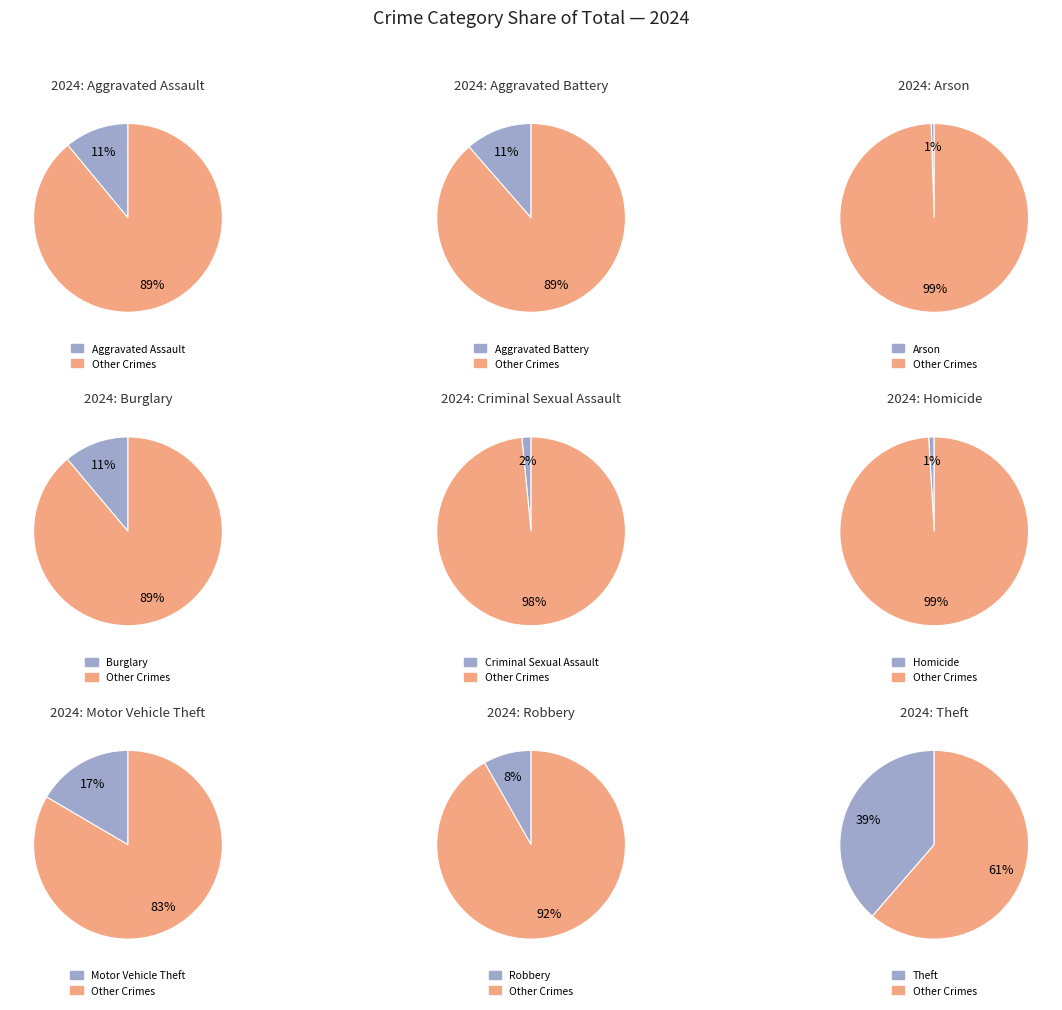

What percentage is NOT represented by Arson?

99.5%